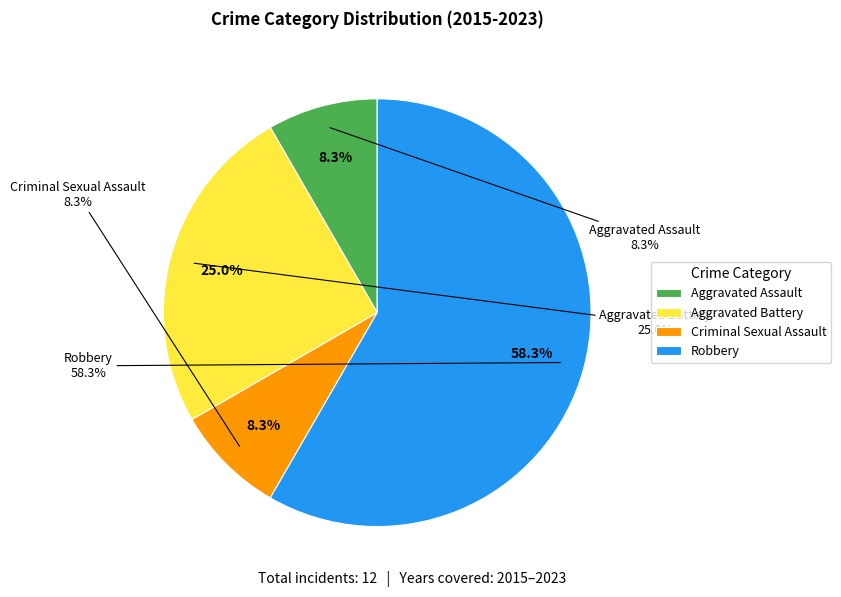

To the nearest percent, what is the difference between the Aggravated Battery and Aggravated Assault slice percentages?

17%